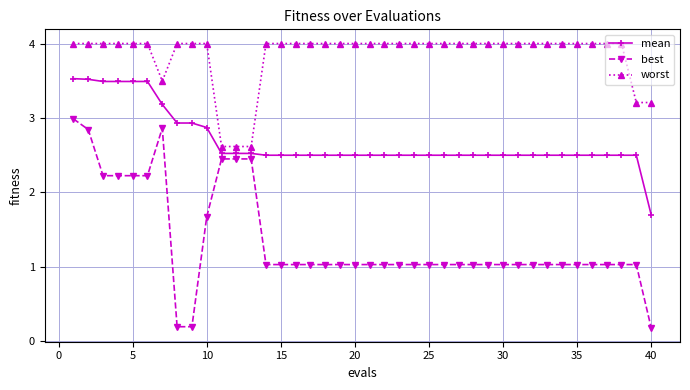

Which series has the widest spread of values?

best